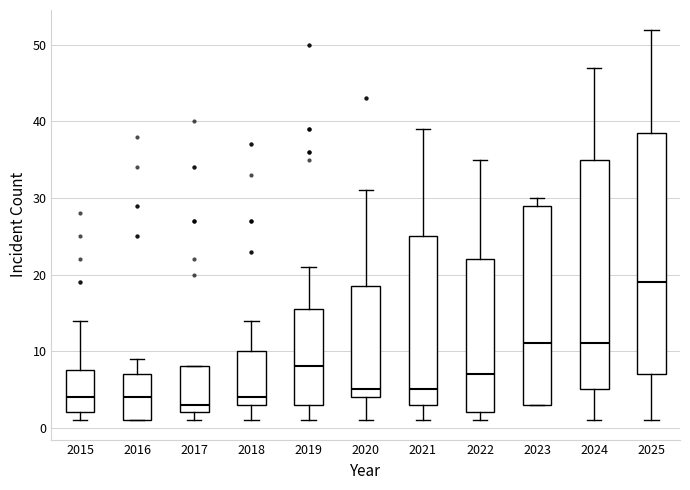

Which box is the tallest, from its lower edge to its upper edge?

2025